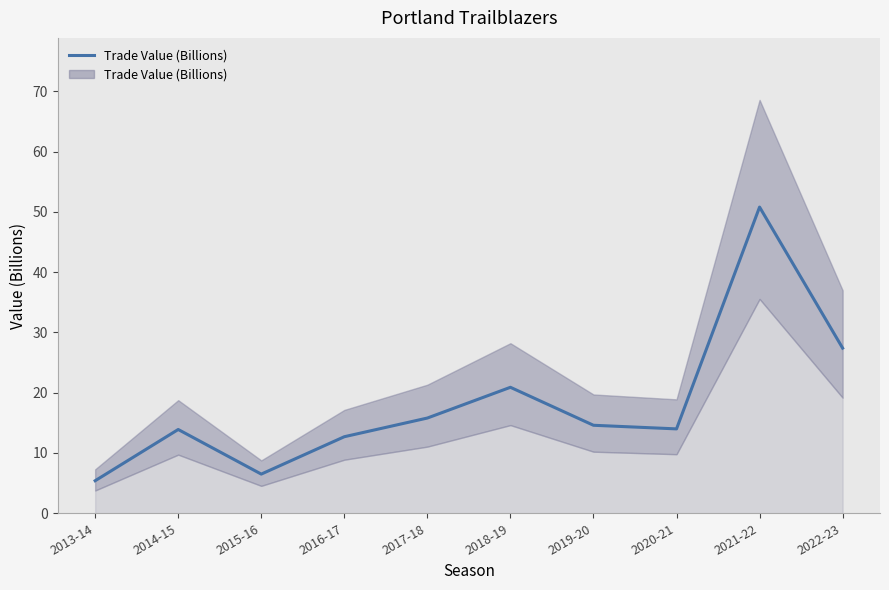

Which category has the lowest value across all series?

2013-14